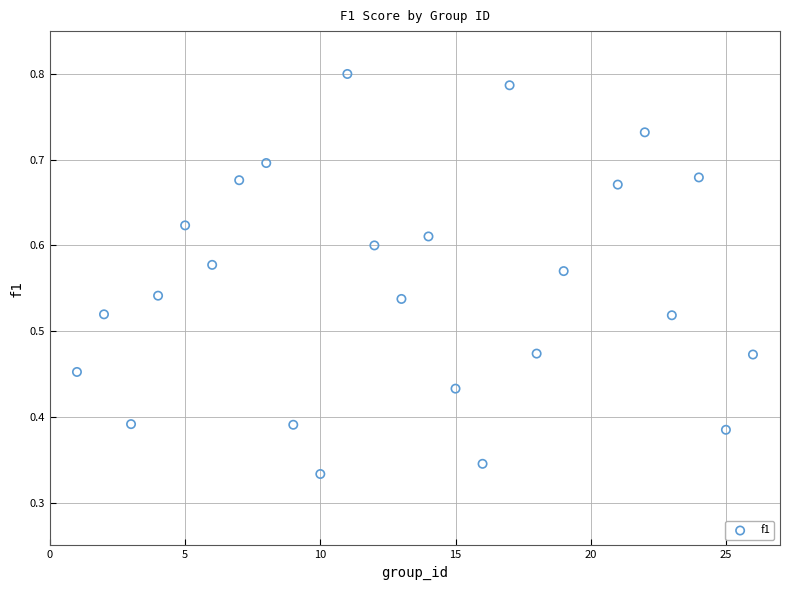

What is the range of X values (max minus min)?

25.0